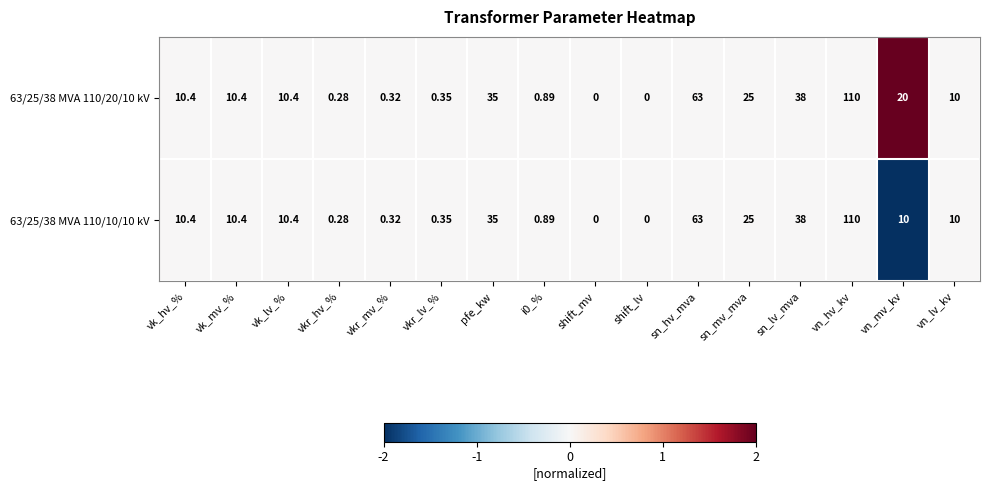

At which label is 63/25/38 MVA 110/10/10 kV closest to 55?

sn_hv_mva